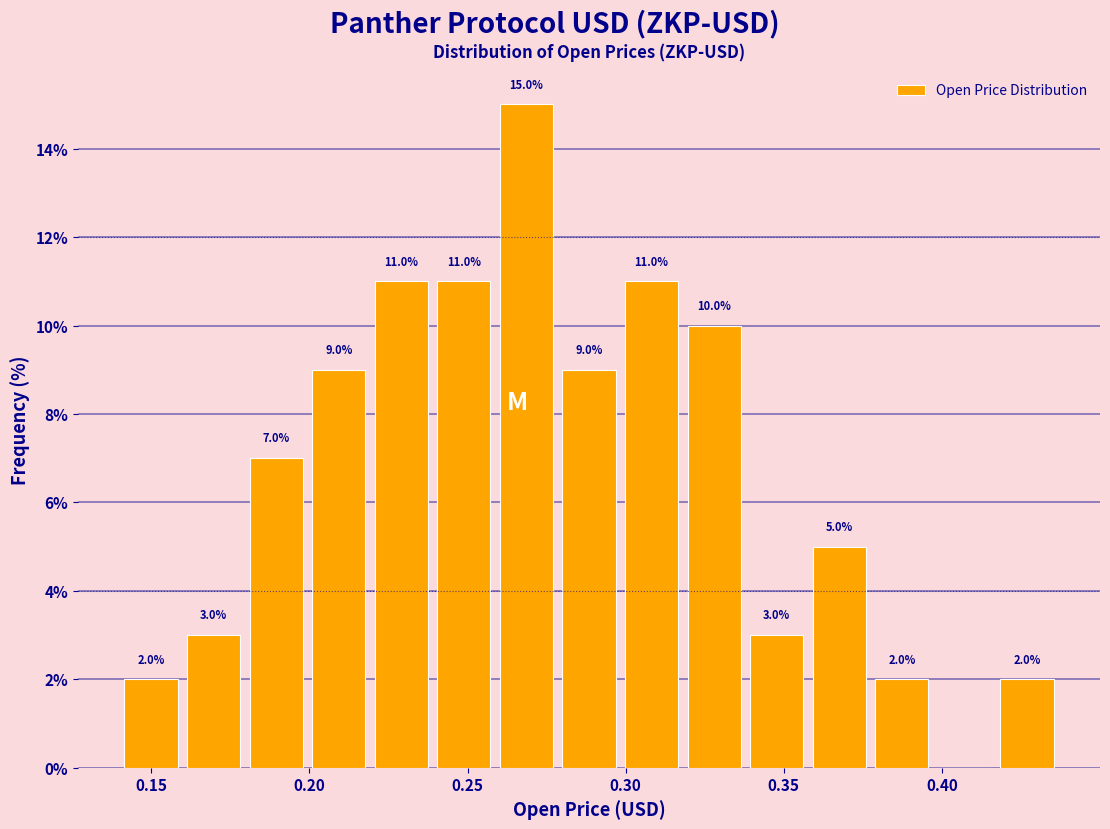

Read against the x-axis, roughly where is the centre of the tallest bar?

0.270